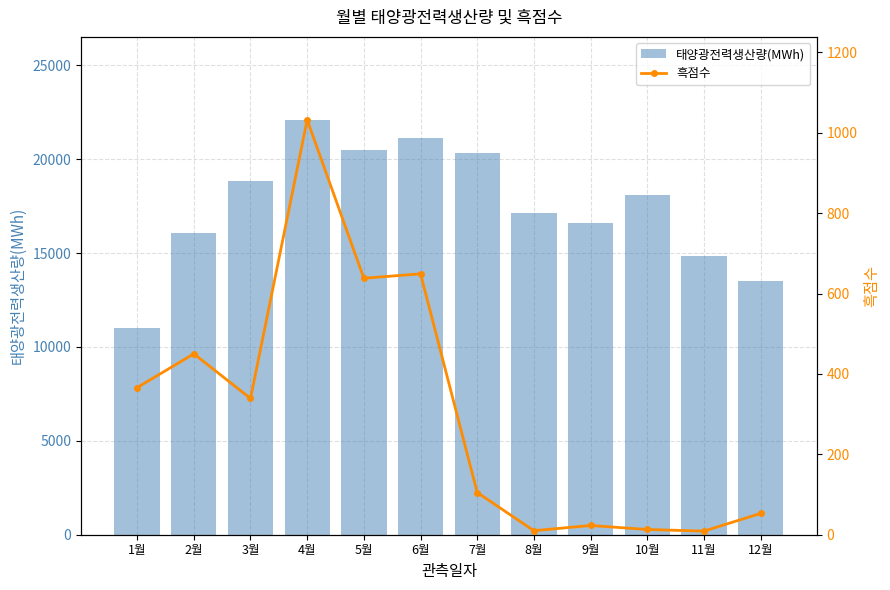

Which category has the highest value in the 흑점수 series?

4월